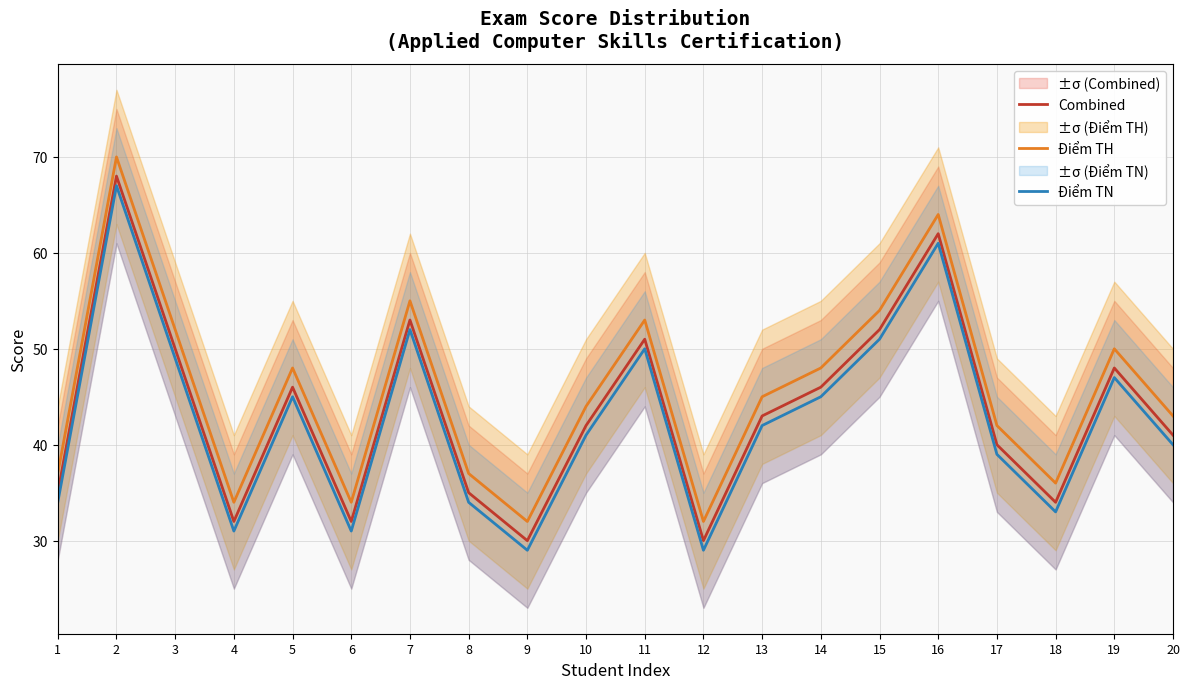

What is the minimum value shown in the chart?

29